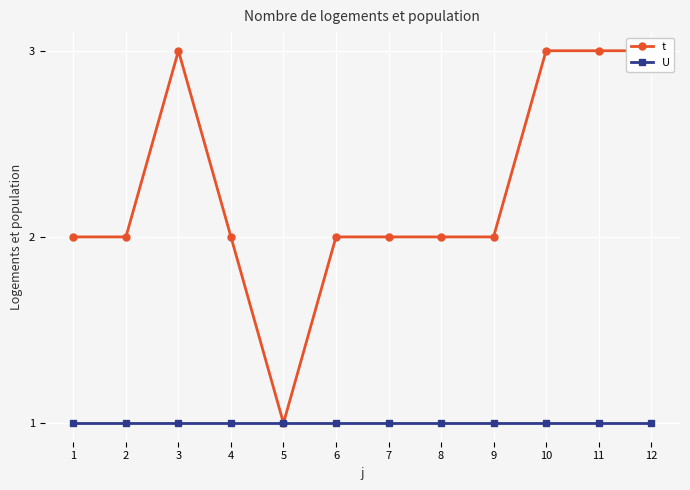

Rank the series by their maximum value, from lowest to highest.

U, t